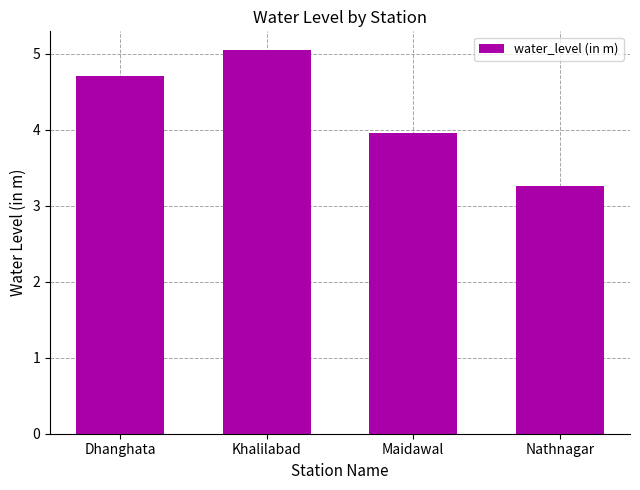

Which has a higher value, Maidawal or Dhanghata?

Dhanghata